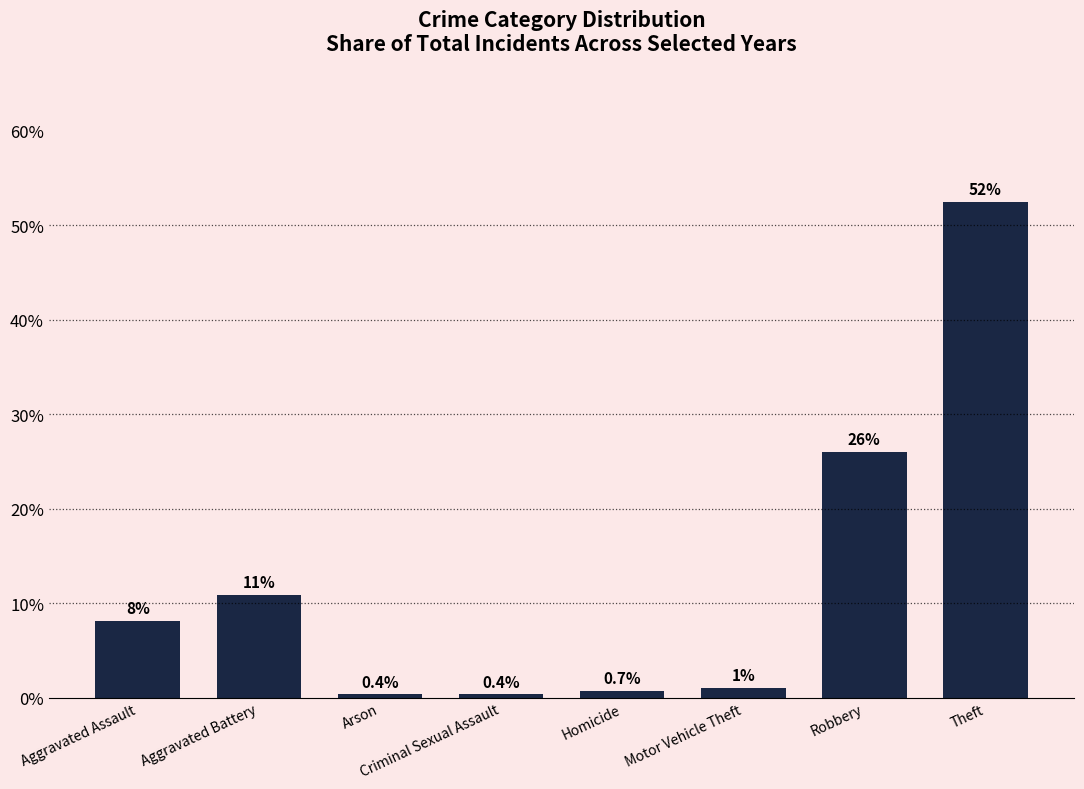

Are the bars horizontal?

No